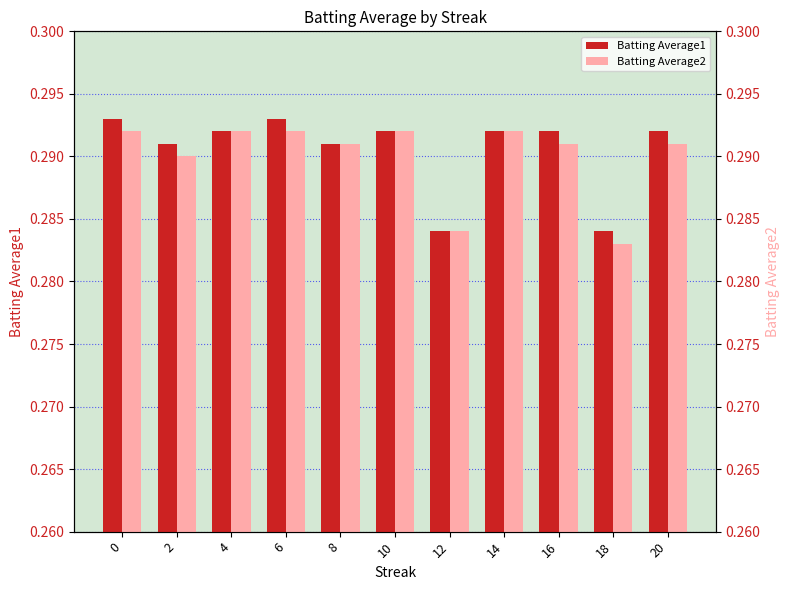

What is the sum of all Batting Average2 values?

3.2